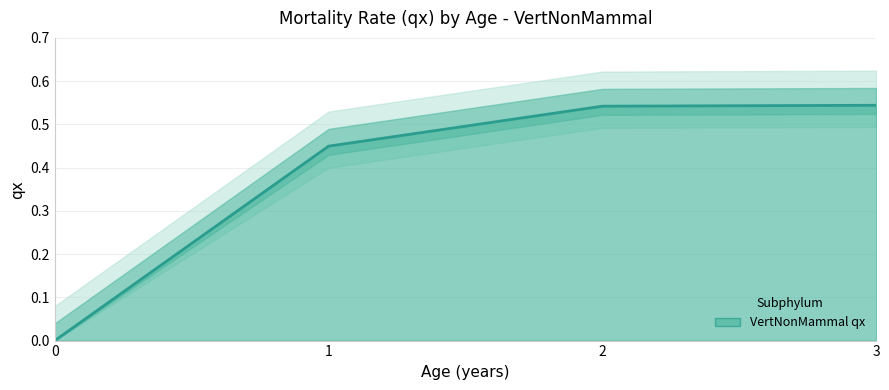

The value at 0 is 0.0. True or false?

False